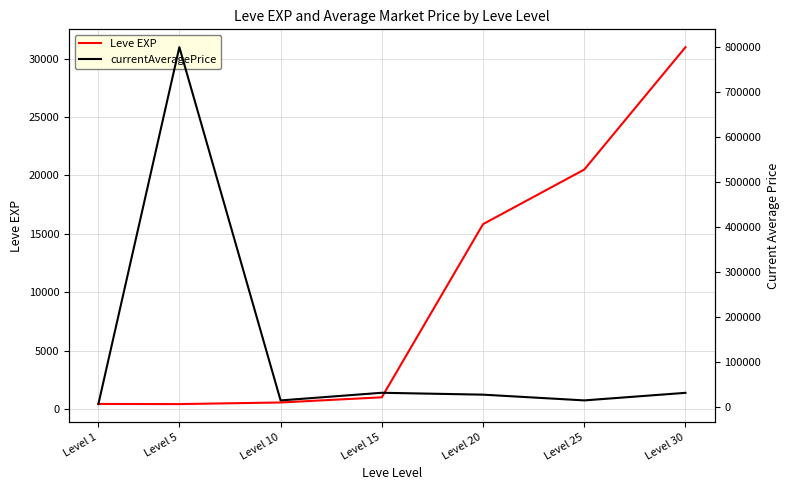

Does the chart have visible grid lines?

Yes